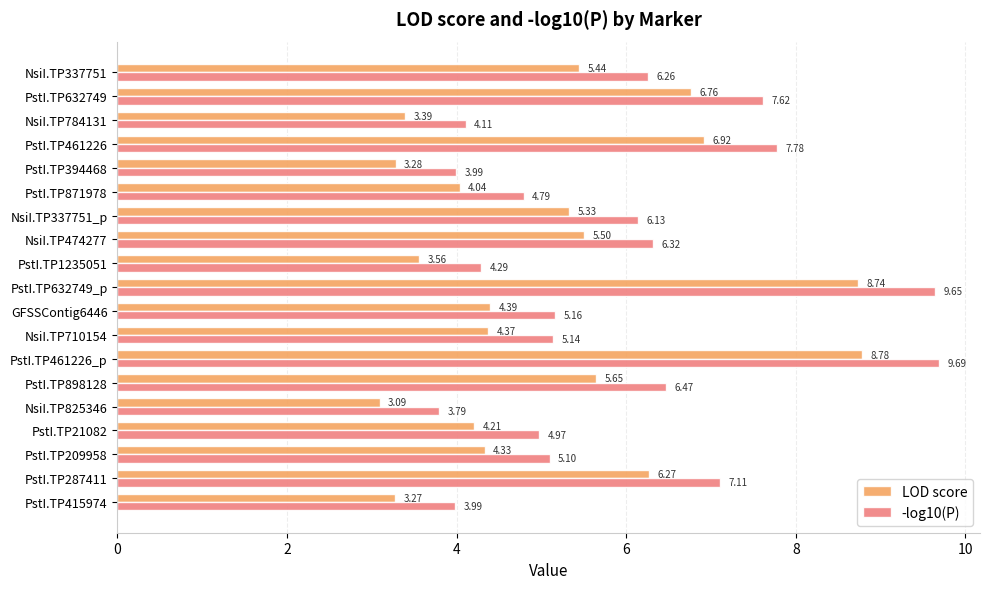

Which series has the widest spread of values?

-log10(P)